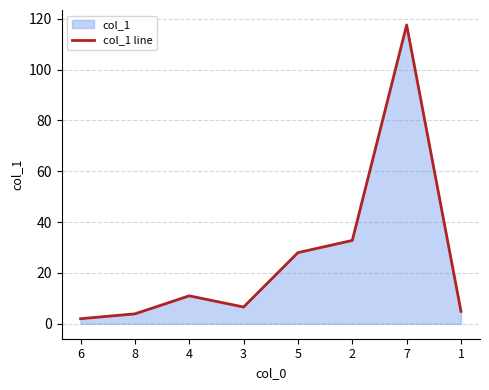

What is the difference between the values at 1 and 8?

1.0